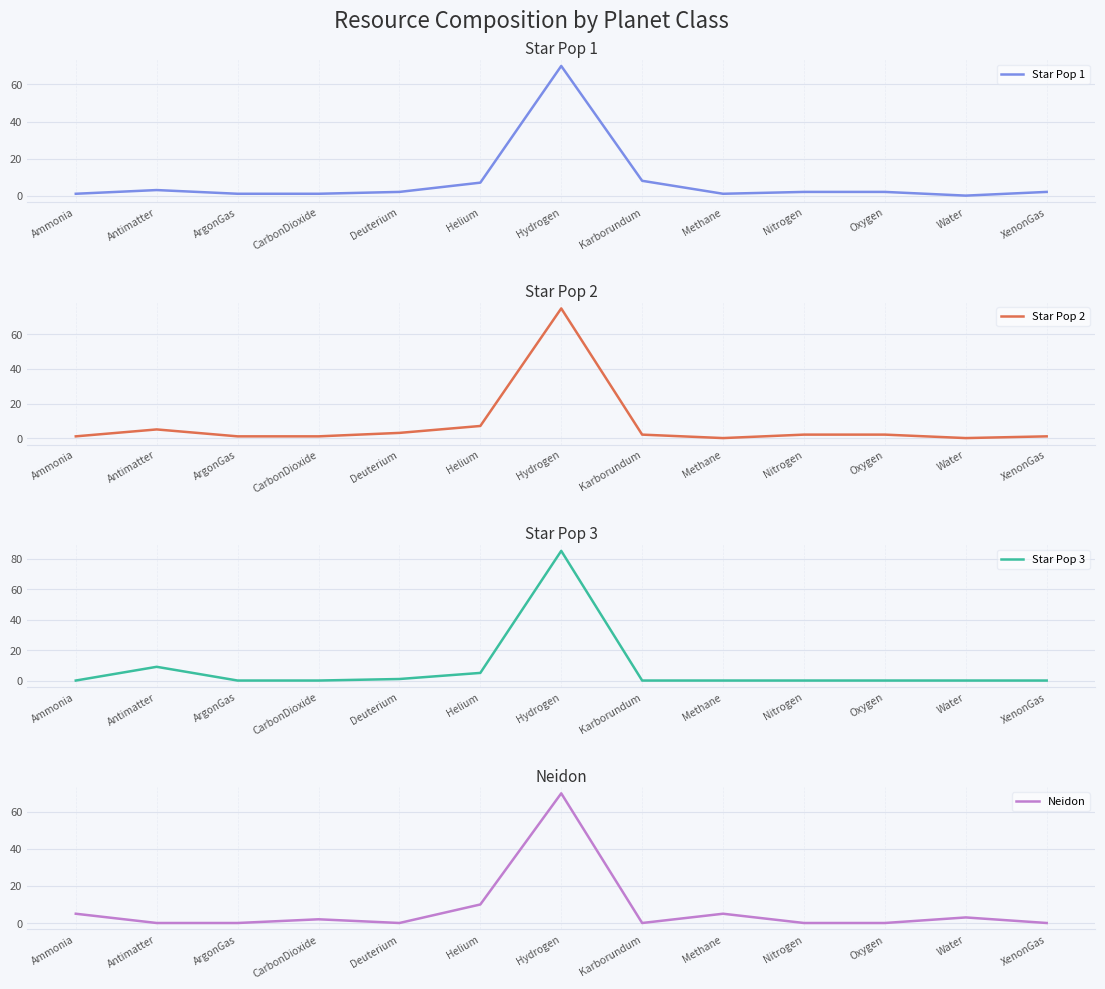

What is the label of the 4th point from the right?

Nitrogen